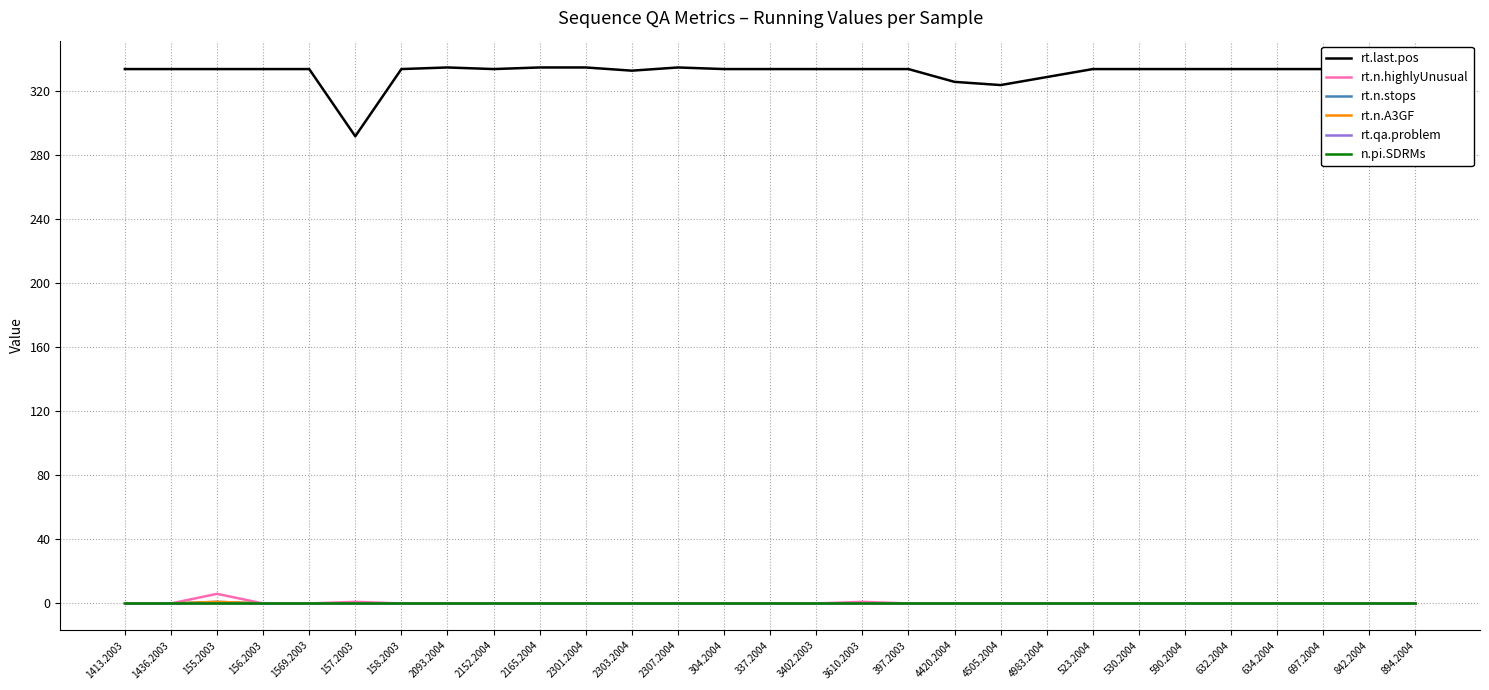

Does the chart display data point markers on the line(s)?

No